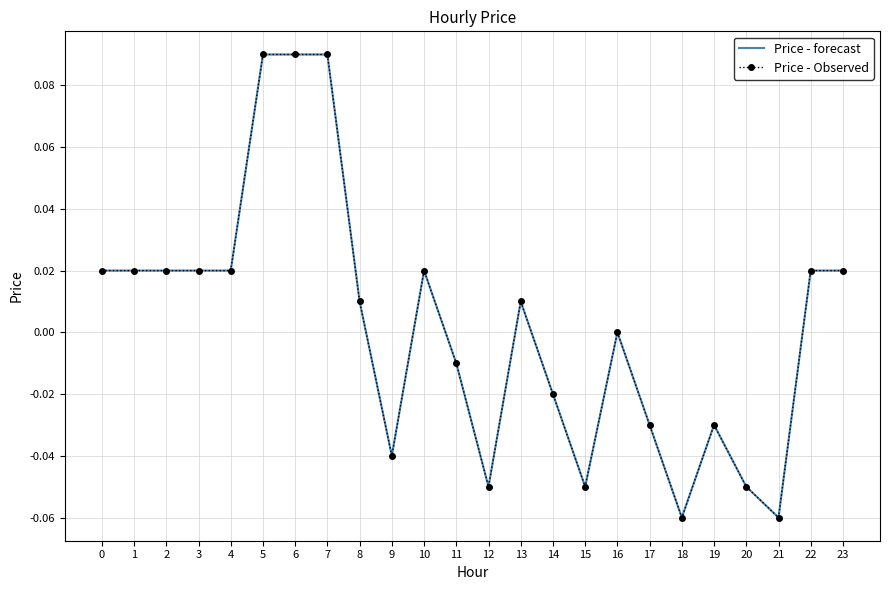

Where is the first local maximum for Price - Observed?

10